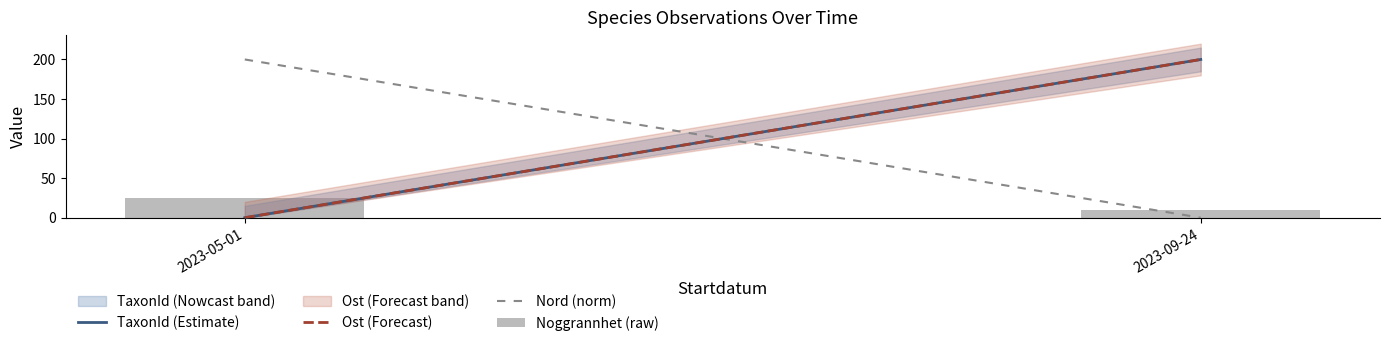

What is the sum of the values at 2023-09-24 and 2023-05-01?

35